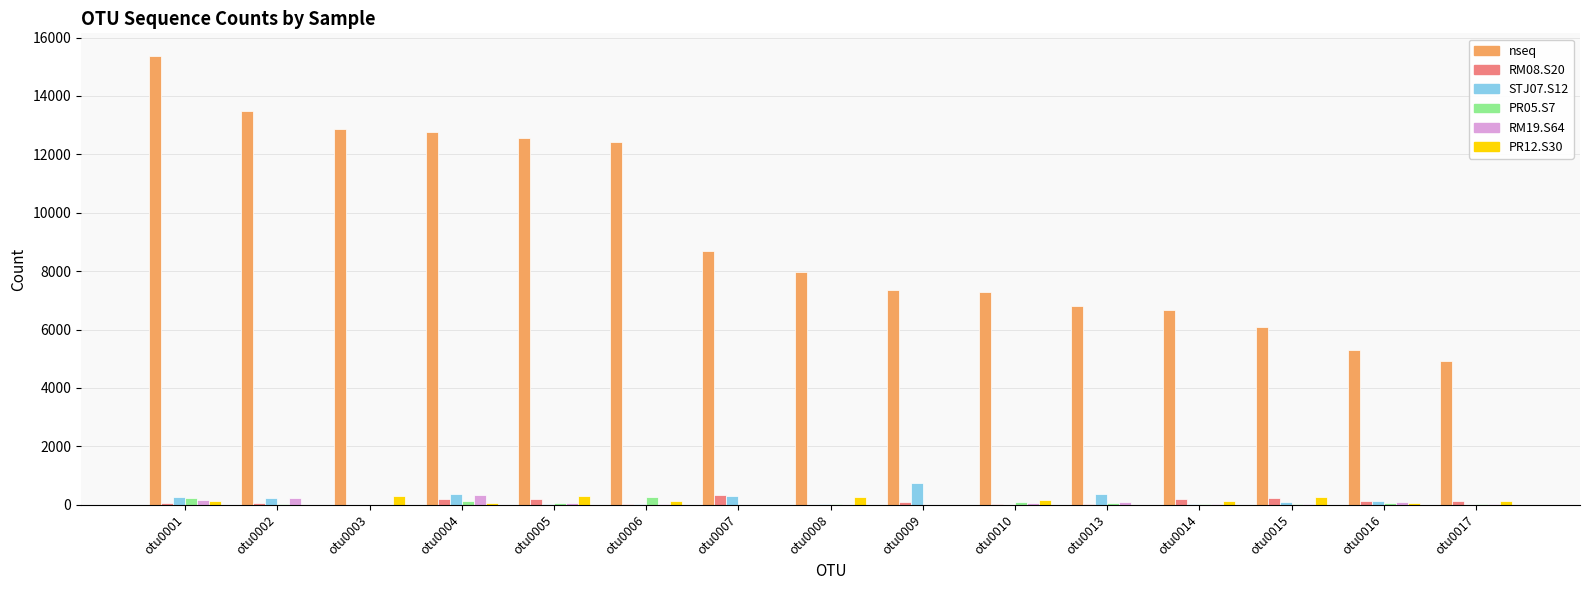

What is the maximum value shown in the chart?

15374